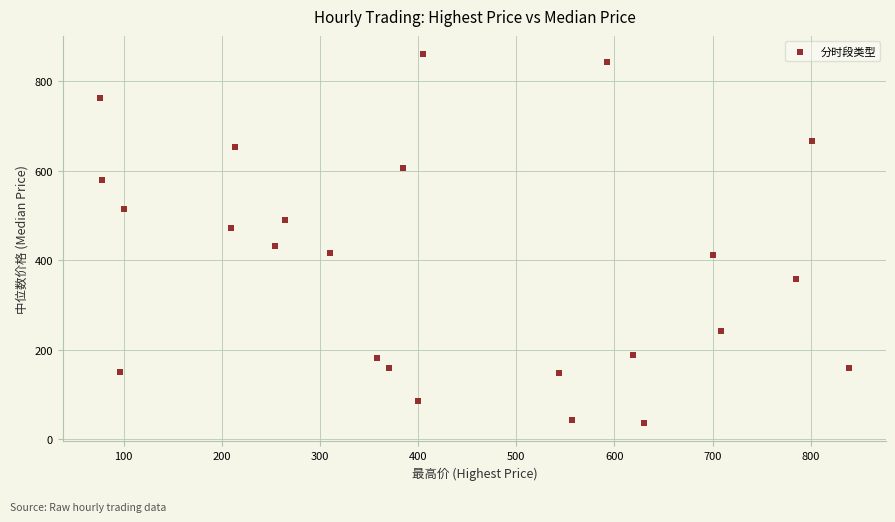

What is the range of Y values (max minus min)?

823.2